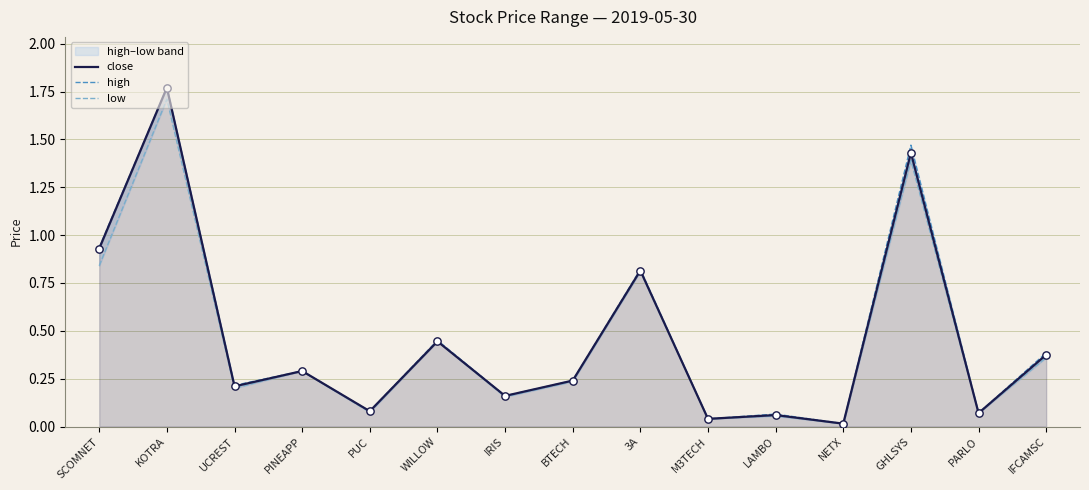

Which series reaches the minimum Y coordinate?

close